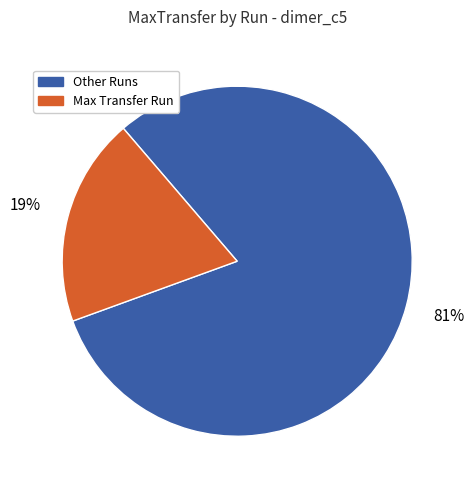

To the nearest percent, what is the average slice percentage?

50%